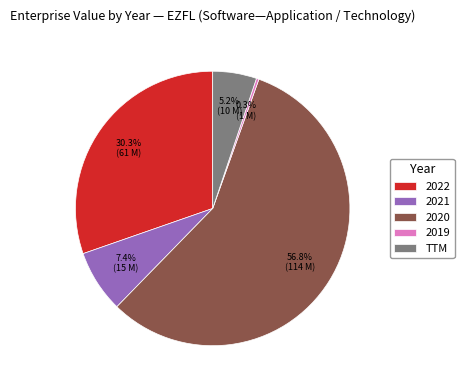

Which slice is the largest?

2020